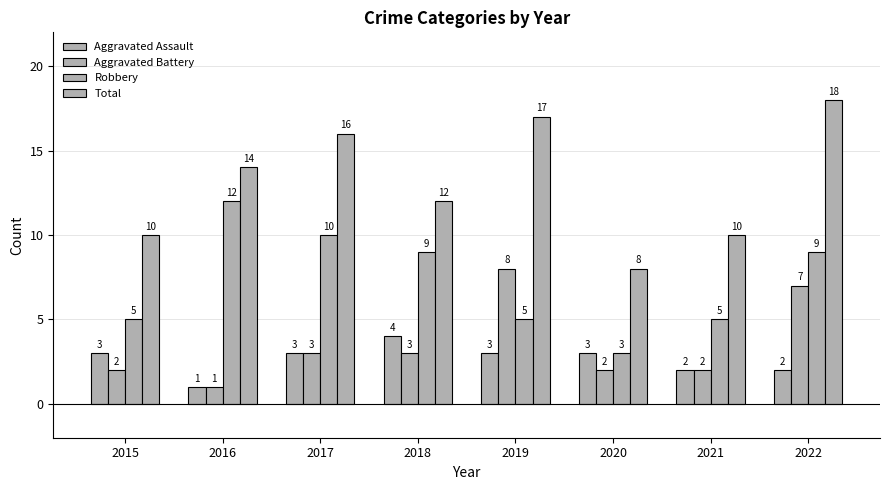

Count the number of categories in the chart.

8